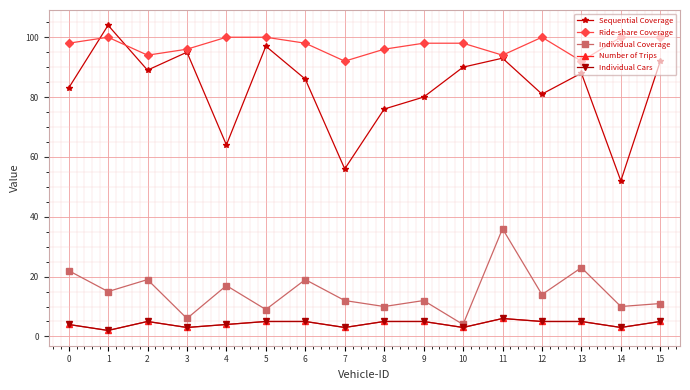

Does the chart have visible grid lines?

Yes